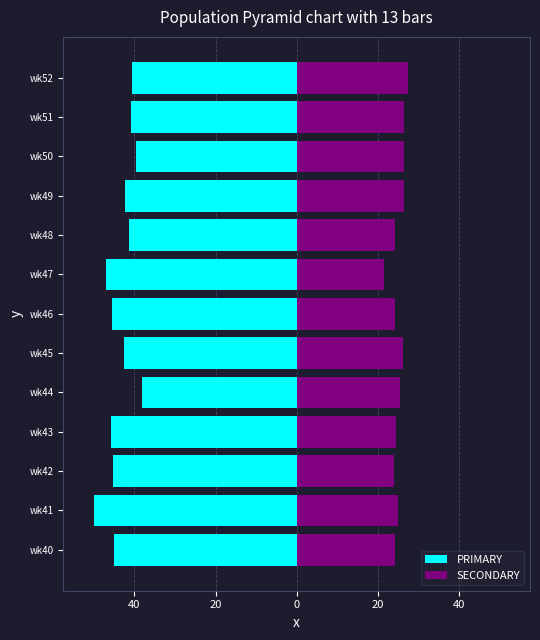

Reading left to right, list all the values displayed in this chart.

PRIMARY: -44.9	-50.0	-45.2	-45.8	-38.0	-42.5	-45.5	-47.1	-41.4	-42.2	-39.5	-40.8	-40.5
SECONDARY: 24.2	25.0	23.9	24.5	25.6	26.2	24.1	21.4	24.2	26.4	26.4	26.5	27.5